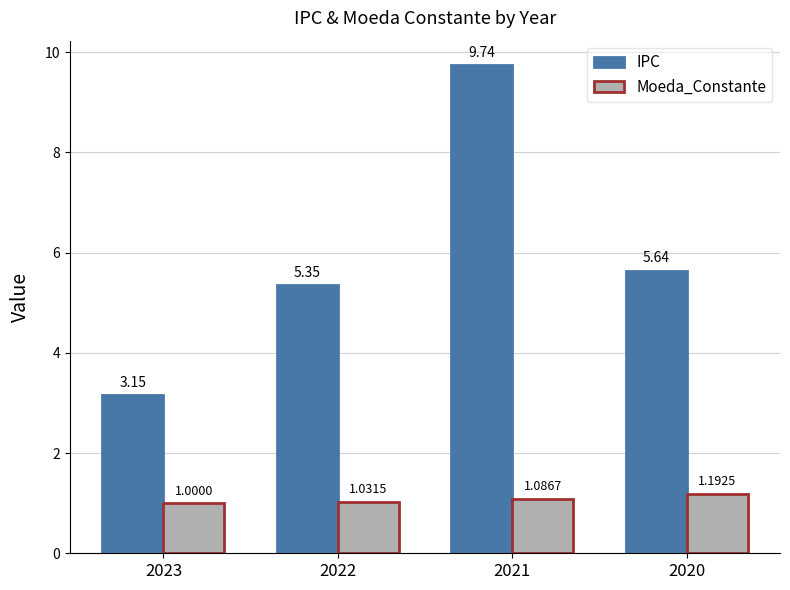

Which series changed the most between 2021 and 2020?

IPC